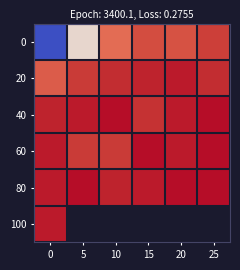

At how many categories does at least one series exceed 0?

6